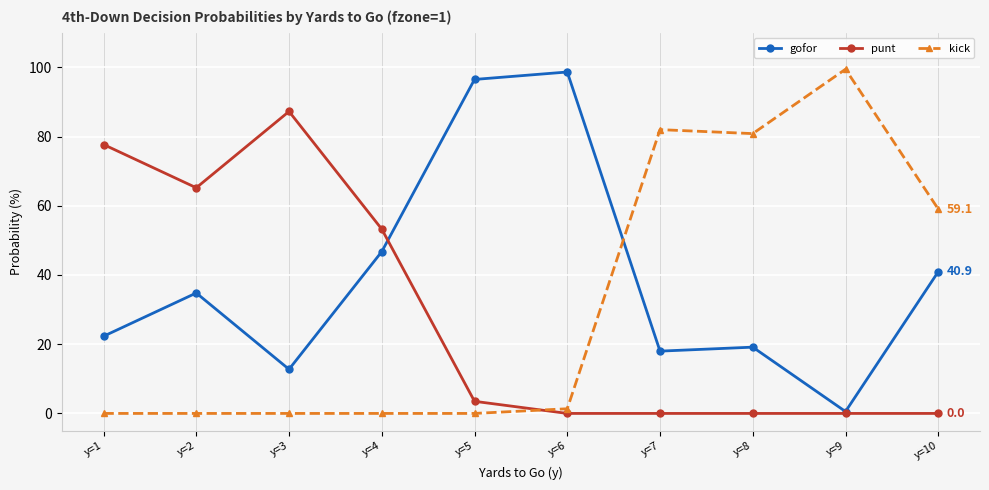

What is the value of the gofor point at the 2nd from the left?

34.8